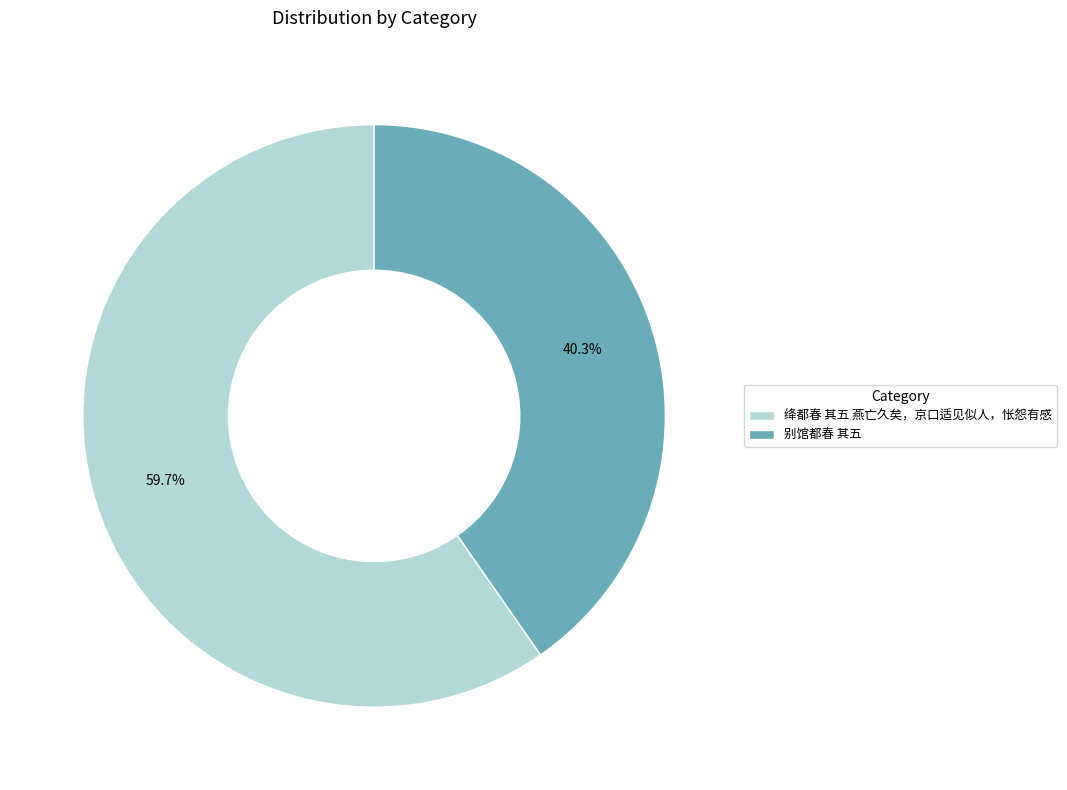

Is there any slice that represents more than half of the pie?

Yes